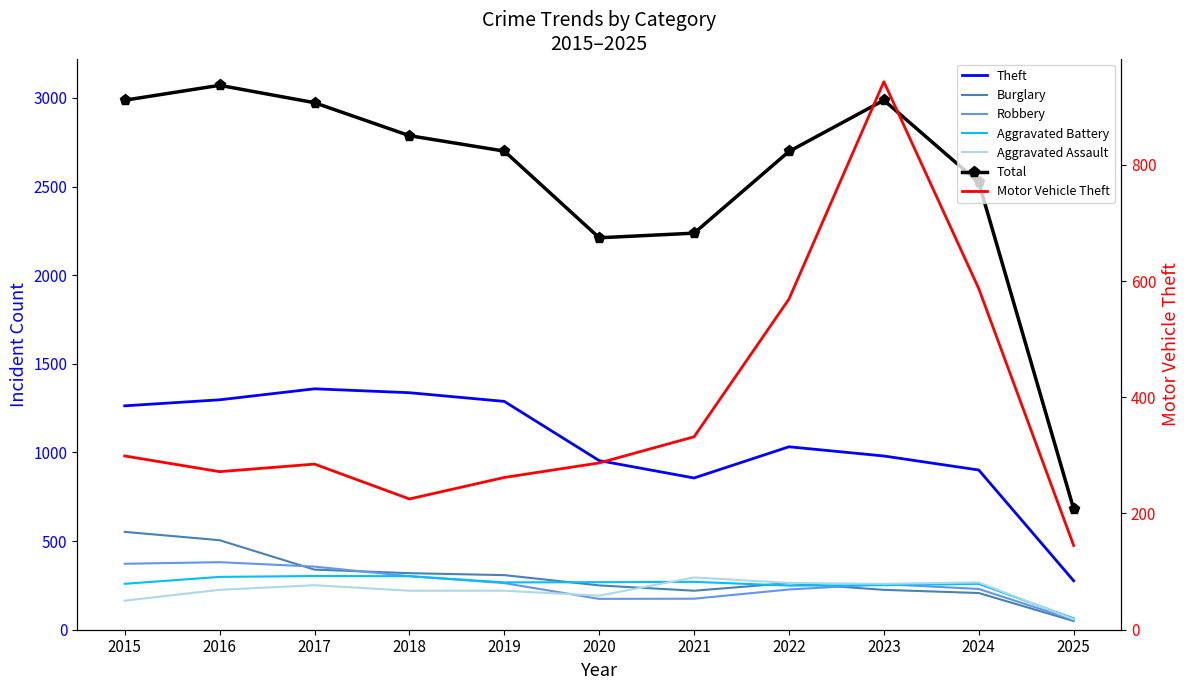

Reading left to right, transcribe all the data shown in this chart.

Aggravated Assault: 164	225	251	220	220	192	295	264	259	267	59
Aggravated Battery: 259	298	303	302	267	268	270	249	251	259	64
Burglary: 552	505	339	319	308	250	220	263	225	207	49
Motor Vehicle Theft: 299	272	285	225	262	287	332	569	943	587	145
Robbery: 372	381	356	302	263	174	175	227	257	230	56
Theft: 1263	1297	1359	1337	1288	954	856	1032	980	901	276